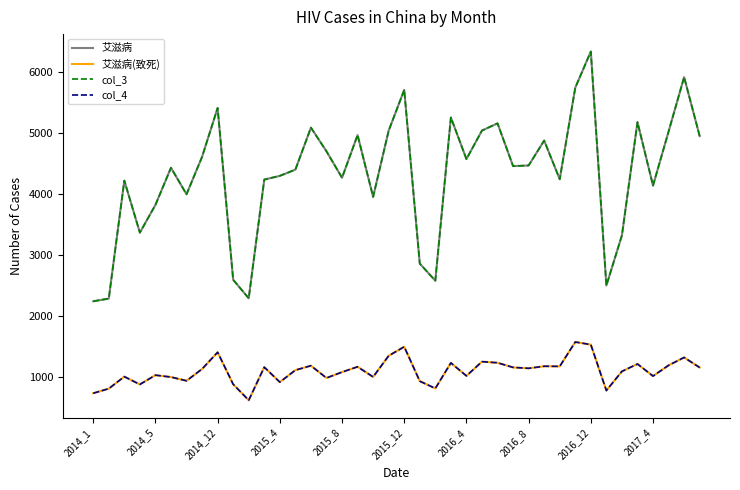

Is this an area chart (filled region under the line)?

No